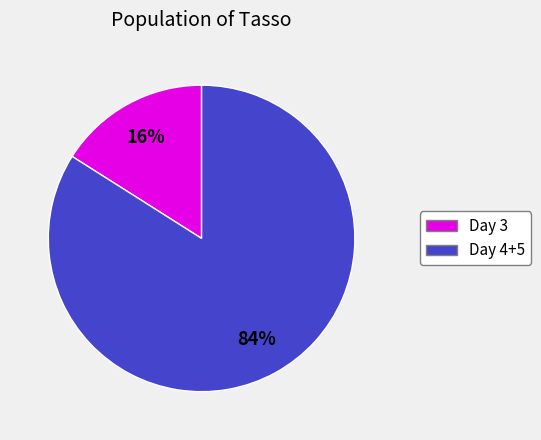

To the nearest percent, what is the difference between the largest and smallest slice percentages?

68%